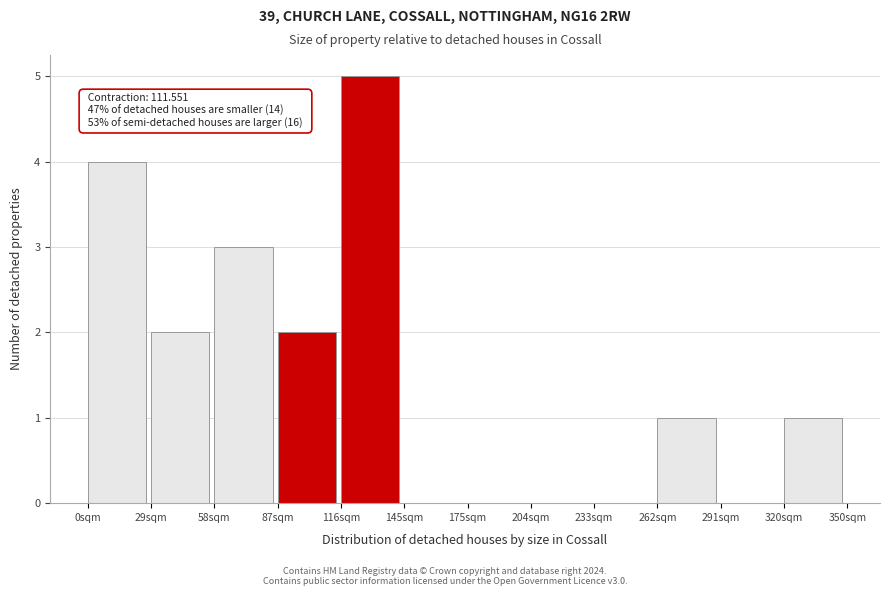

Which range on the x-axis has the tallest bar?

115 to 145